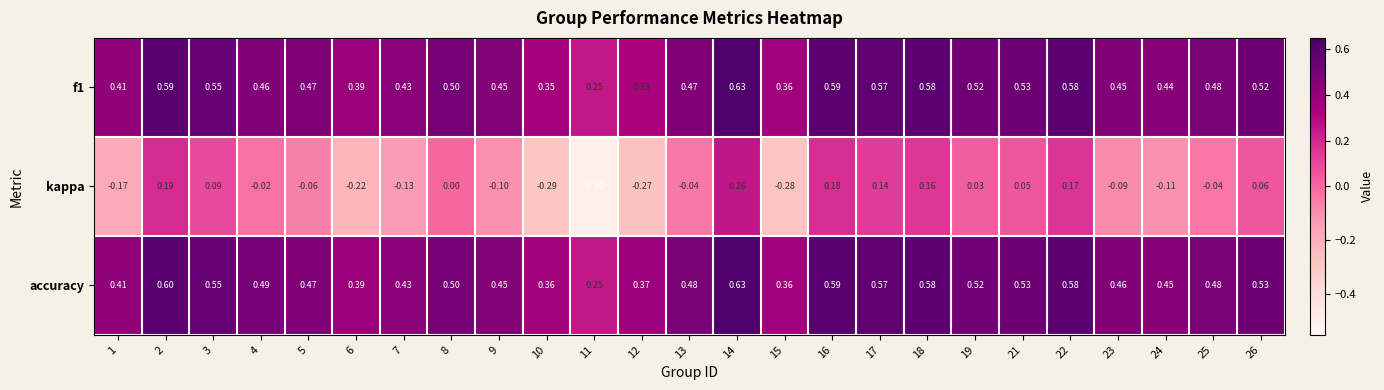

Which series has the widest spread of values?

kappa